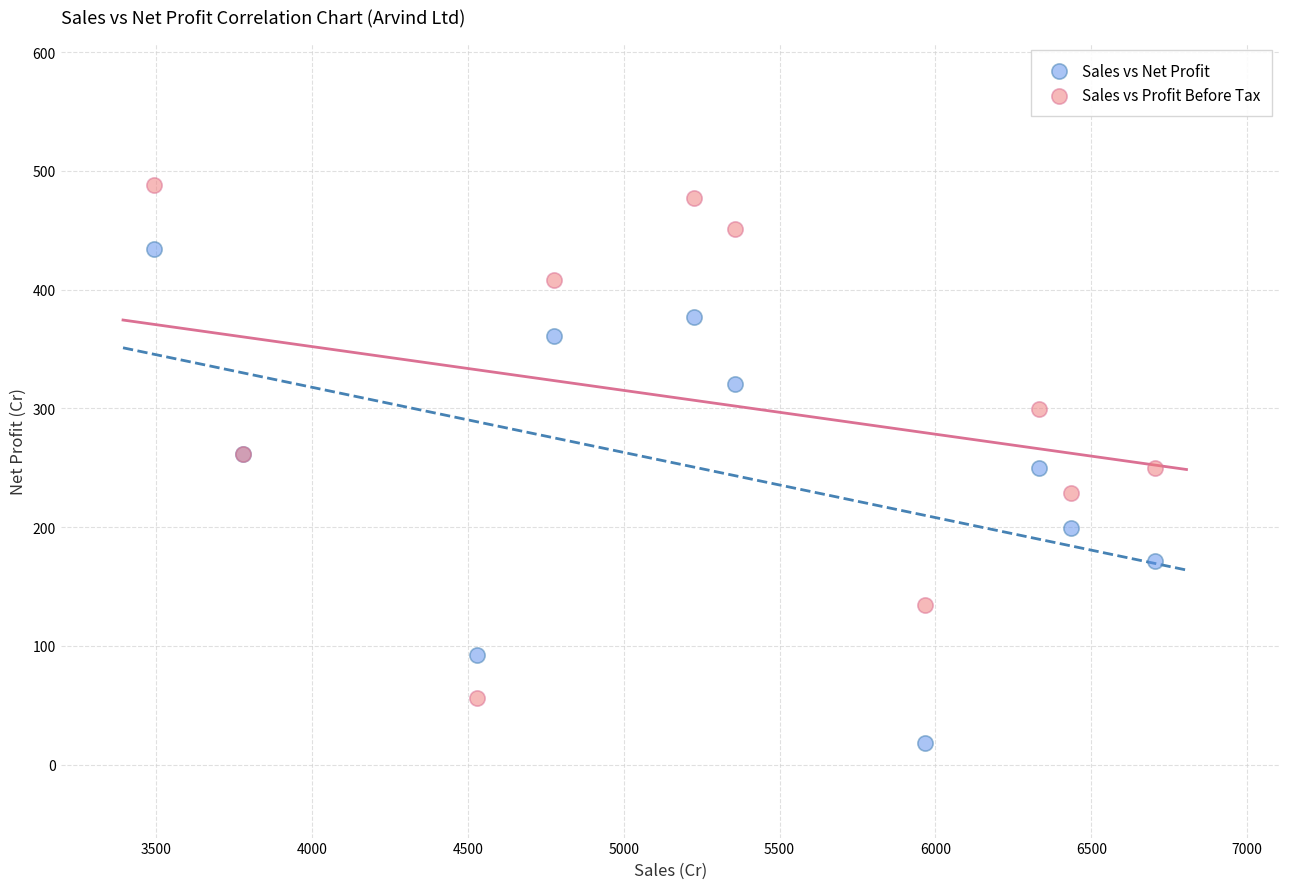

What are all the series names shown in the legend?

Sales vs Net Profit, Sales vs Profit Before Tax